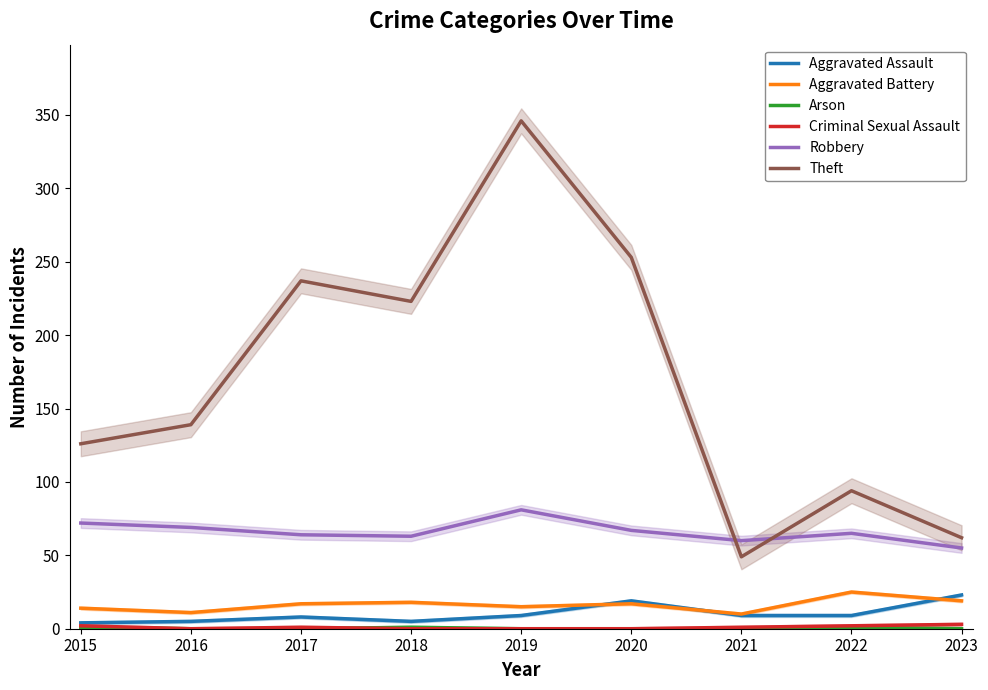

True or false: Arson and Criminal Sexual Assault intersect in this chart.

True